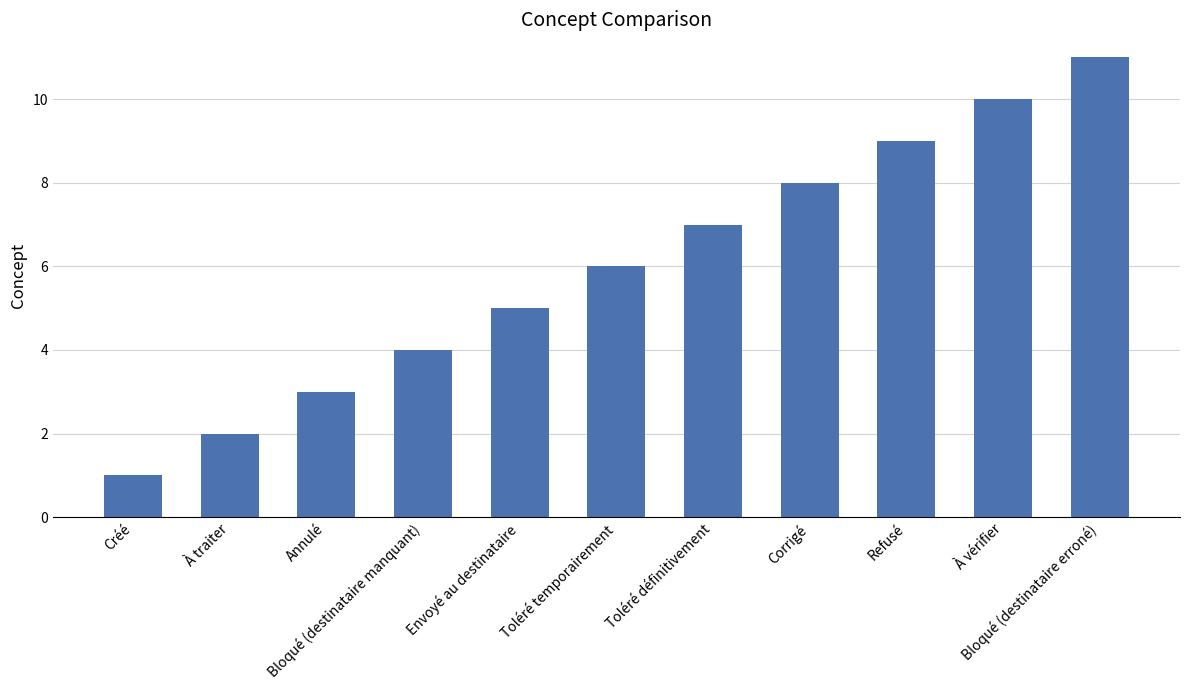

What value does the data have at Annulé?

3